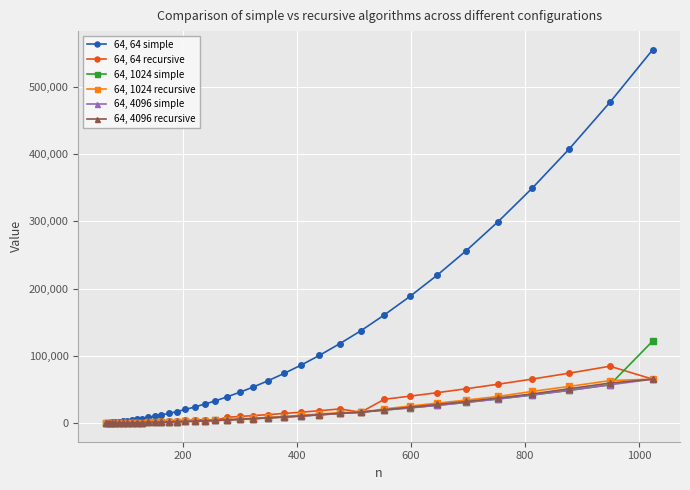

How many values in the 64, 64 recursive series are below 5325?

18